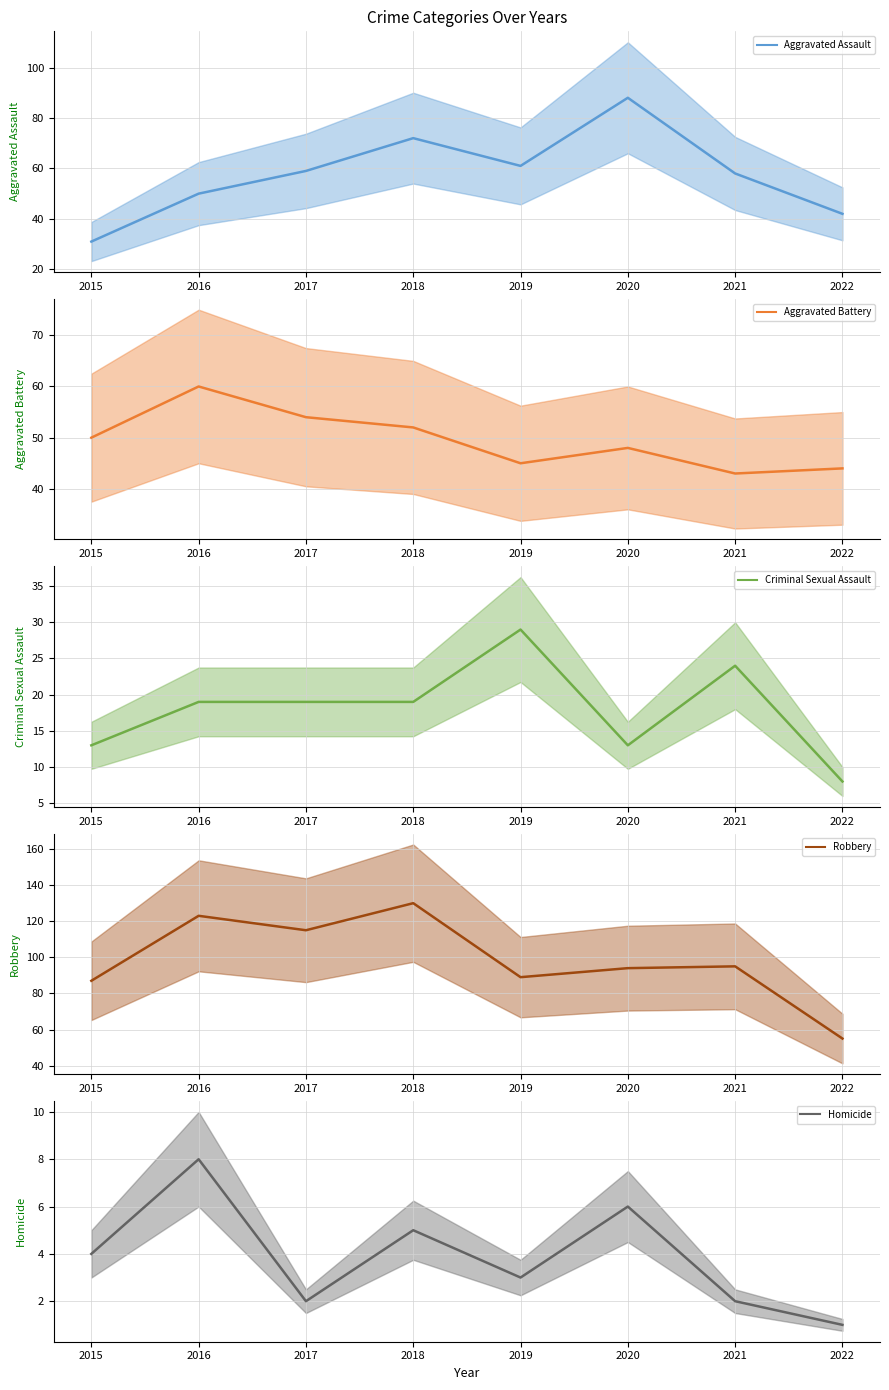

What is the value of the Robbery point at the 8th from the left?

55